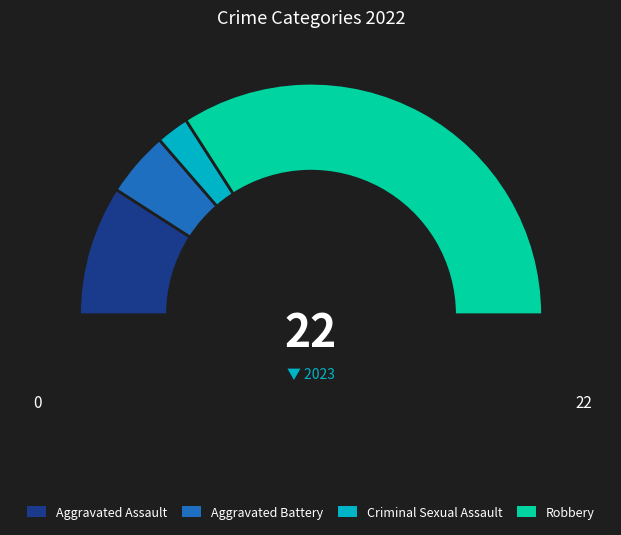

What is the majority slice?

Robbery